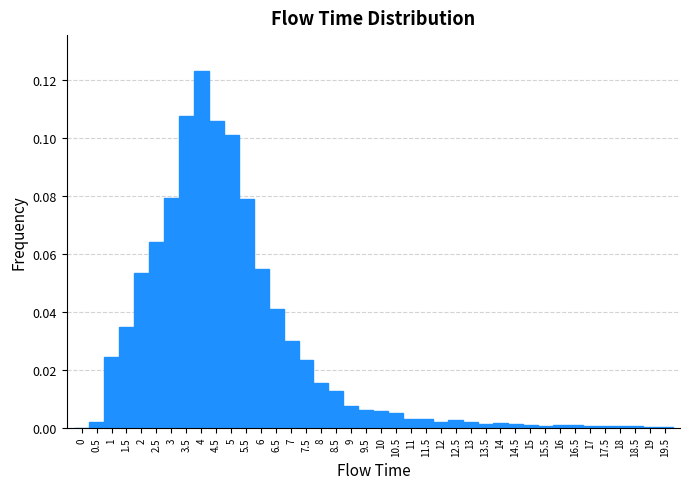

How tall is the bar that spans 0.25 to 0.75 on the x-axis? The values are not printed on the chart, so give them approximately, as read against the axis.

0.002